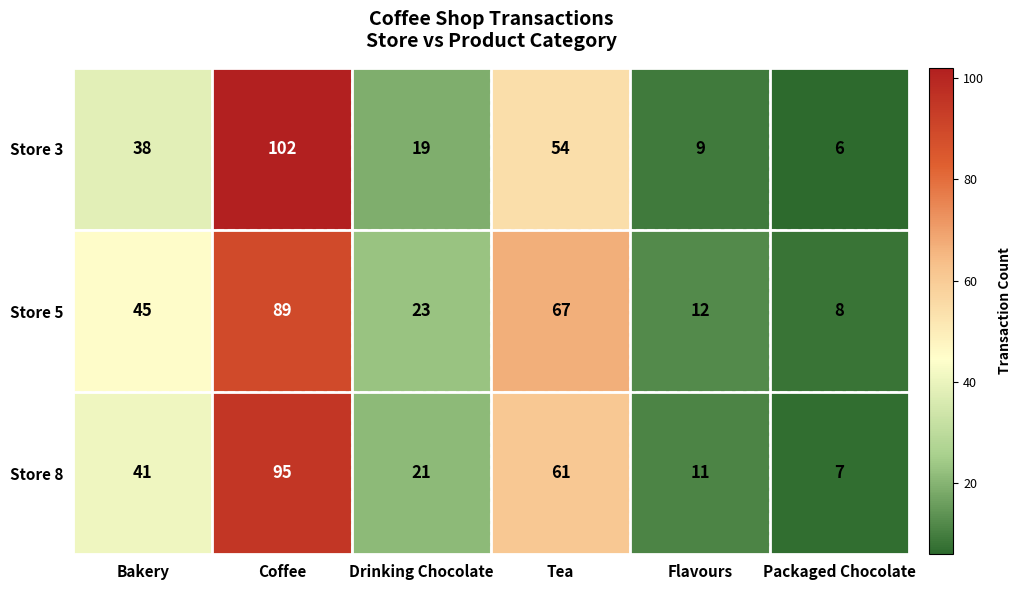

At Bakery, list the series in order from smallest to largest.

Store 3, Store 8, Store 5